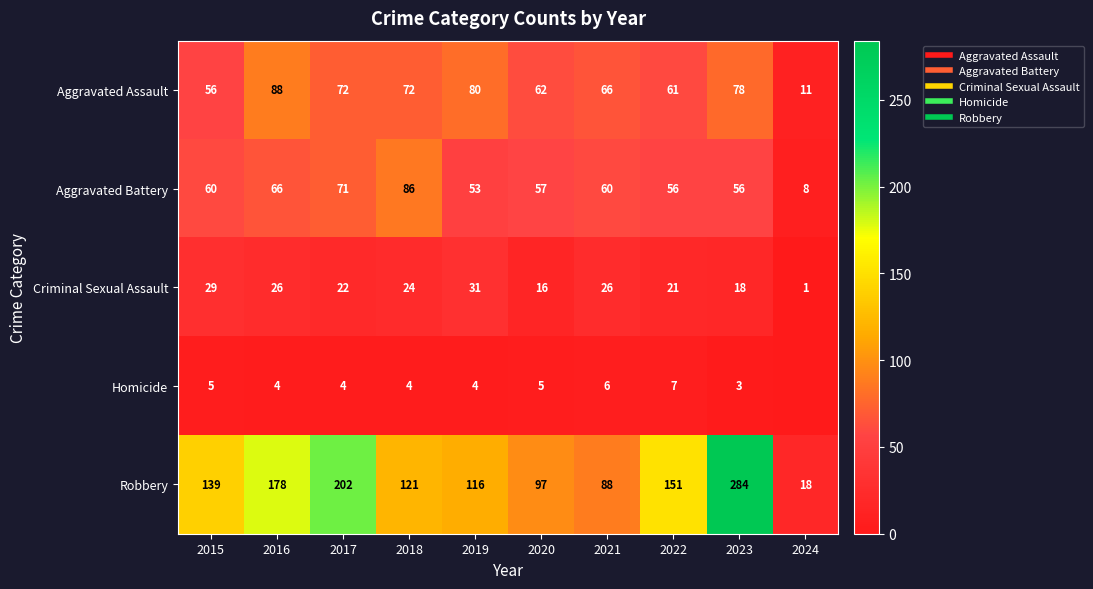

Is the value of Aggravated Assault at 2023 greater than the value of Aggravated Battery at 2021?

Yes